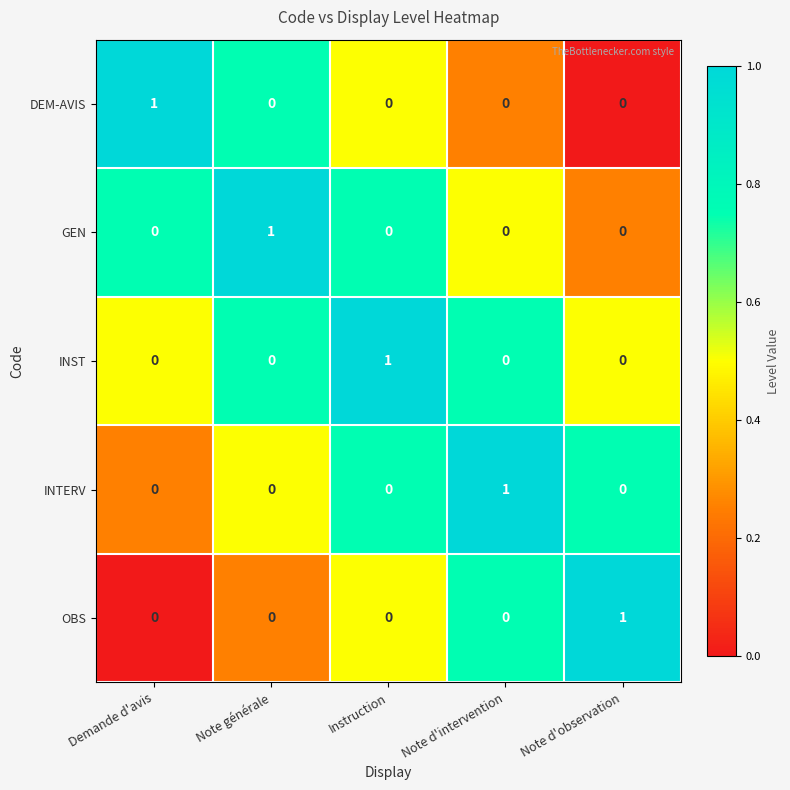

At how many categories does at least one series exceed 0?

5